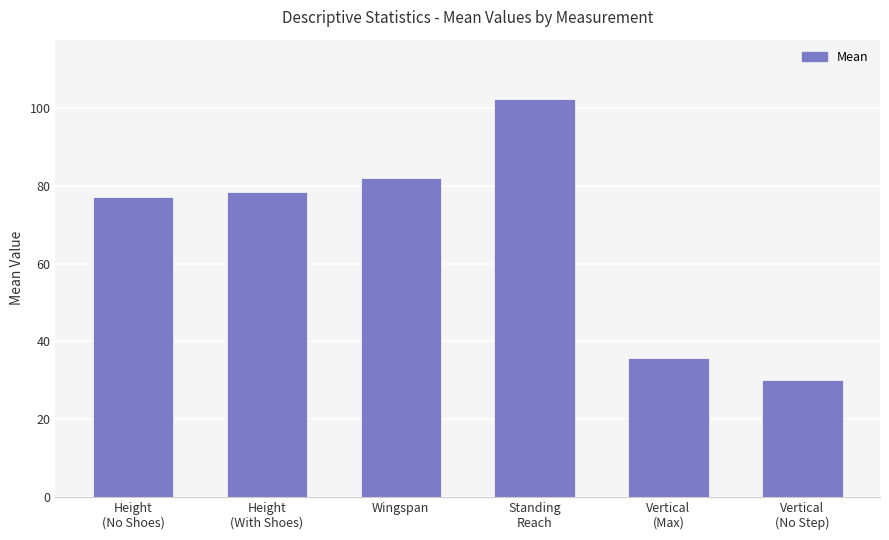

The chart shows a value of 105.4 at Height
(With Shoes). True or false?

False